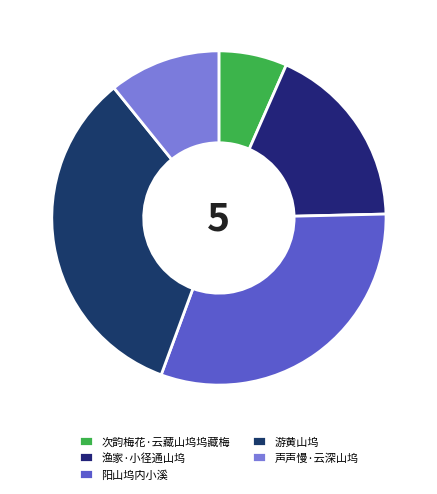

Does any single category account for the majority?

No